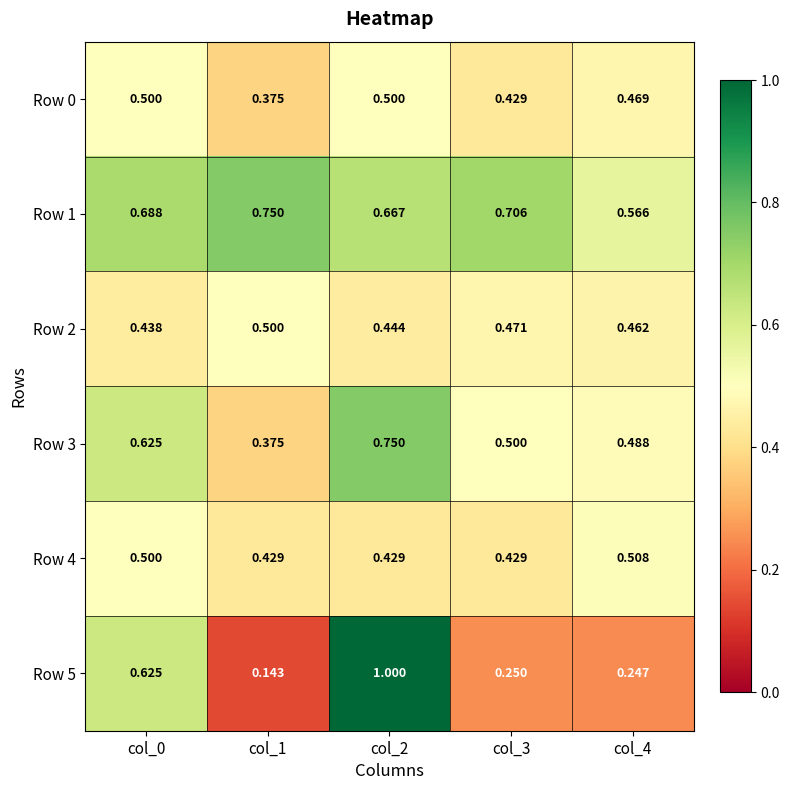

Is the value of Row 1 at col_2 greater than the value of Row 5 at col_3?

Yes